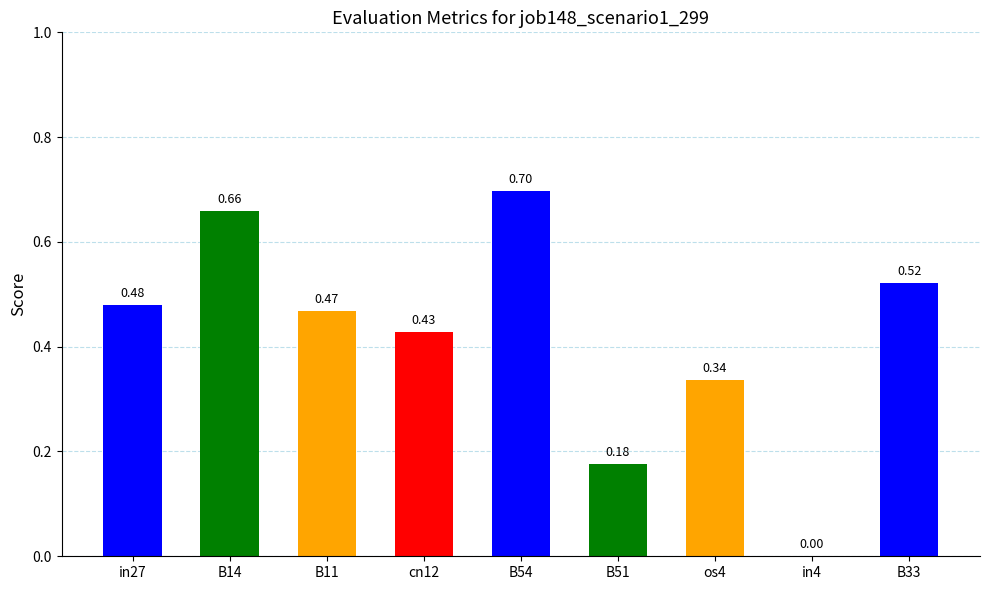

Which has a higher value, B54 or B33?

B54